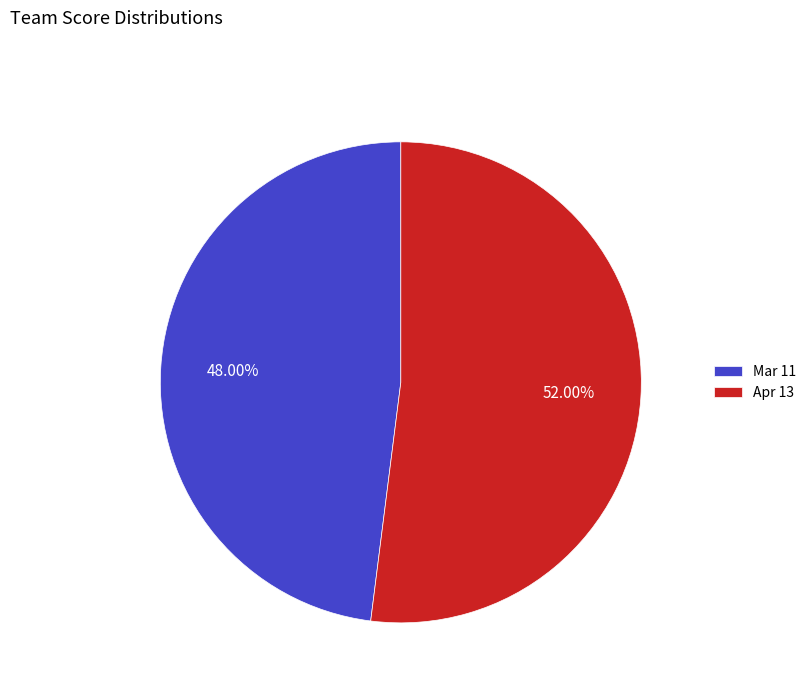

To the nearest percent, what is the combined percentage of Apr 13 and Mar 11?

100%